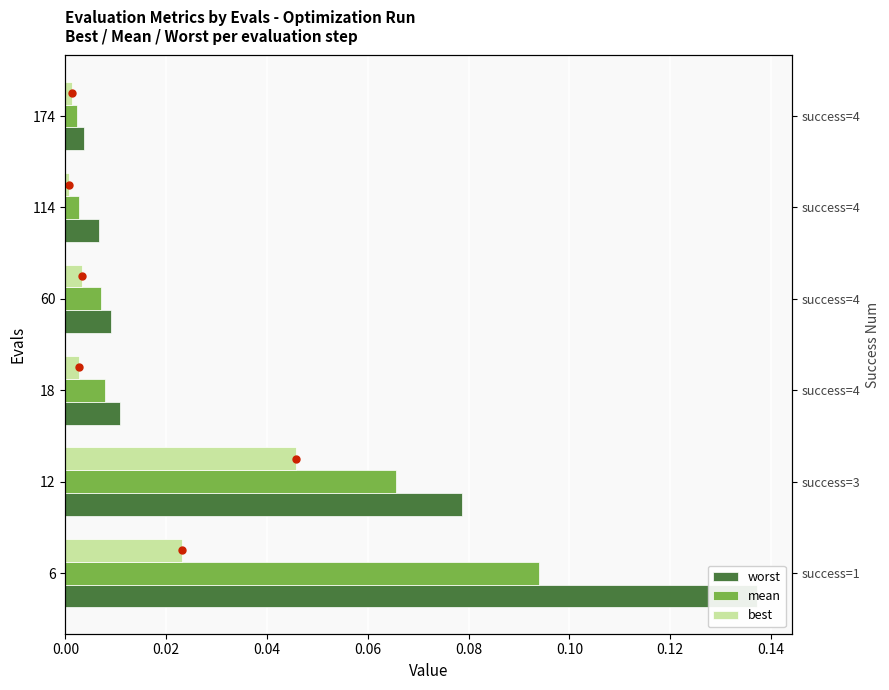

Rank the series by their maximum value, from highest to lowest.

worst, mean, best